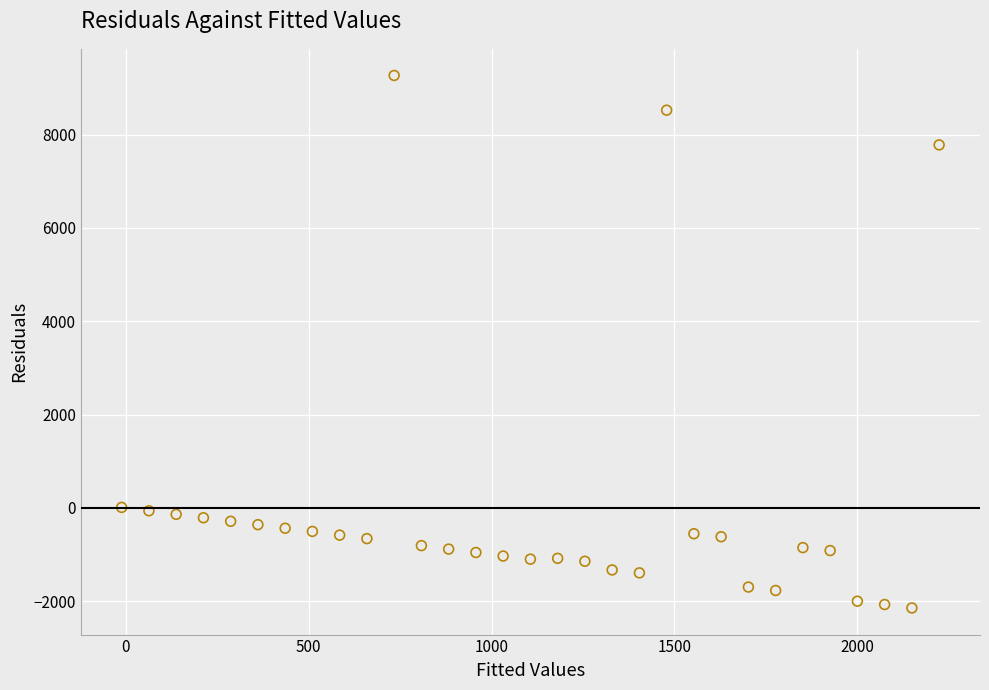

What is the range of X values (max minus min)?

2234.7